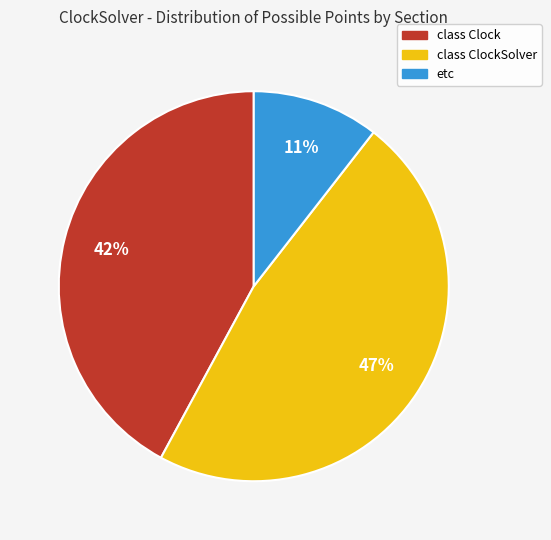

Does any single category account for the majority?

No